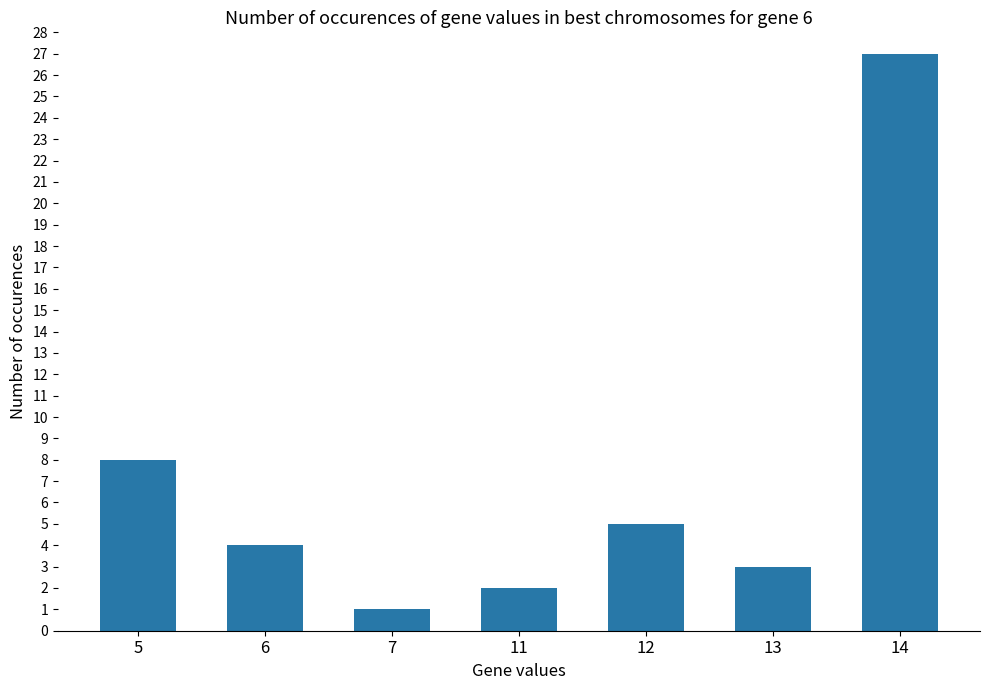

How many values are below 4?

3